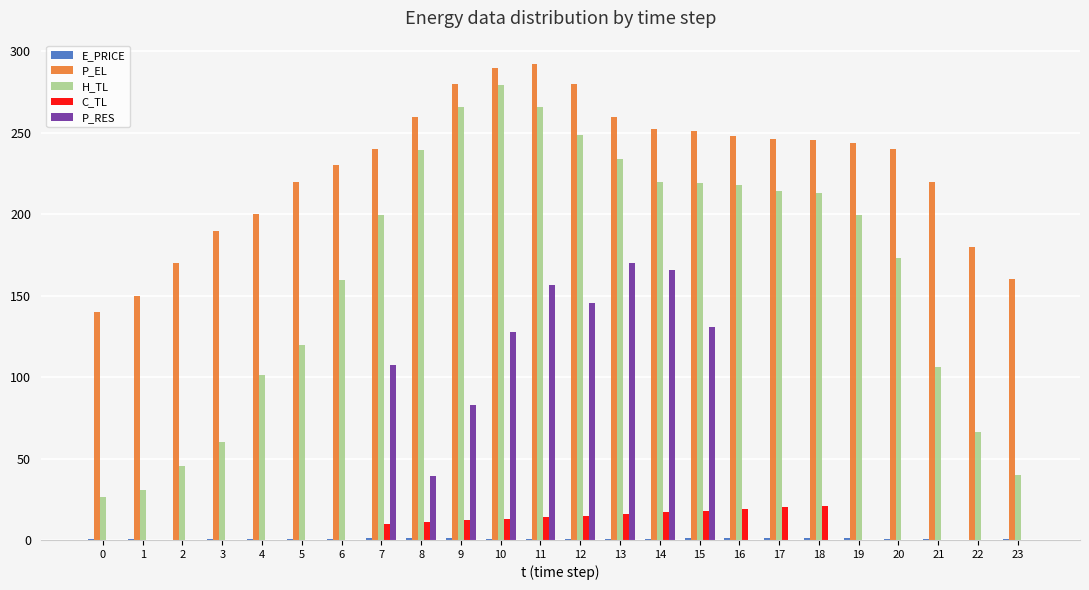

Is the value of P_RES at 23 greater than the value of H_TL at 9?

No